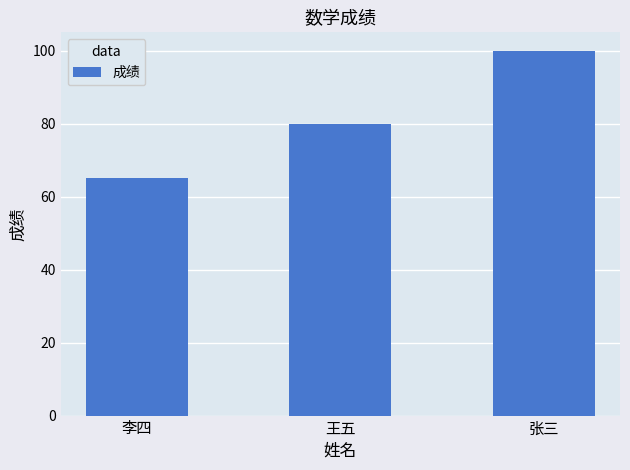

The chart shows a value of 150 at 张三. True or false?

False